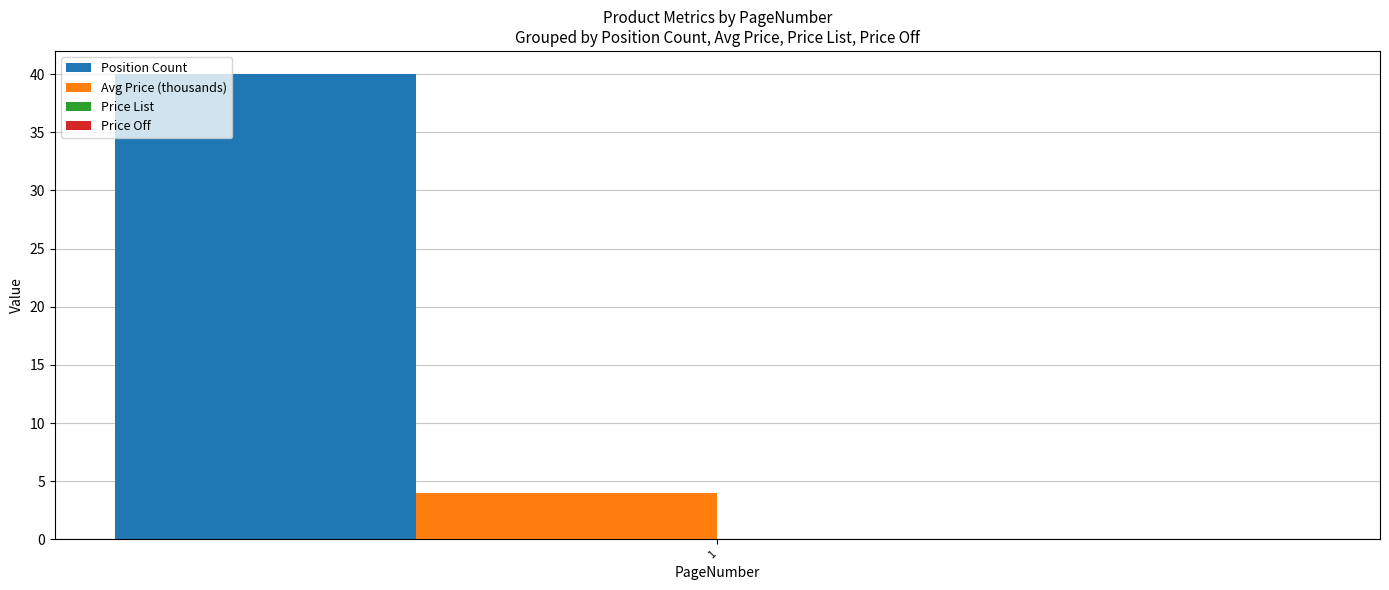

How many groups of bars are there?

1